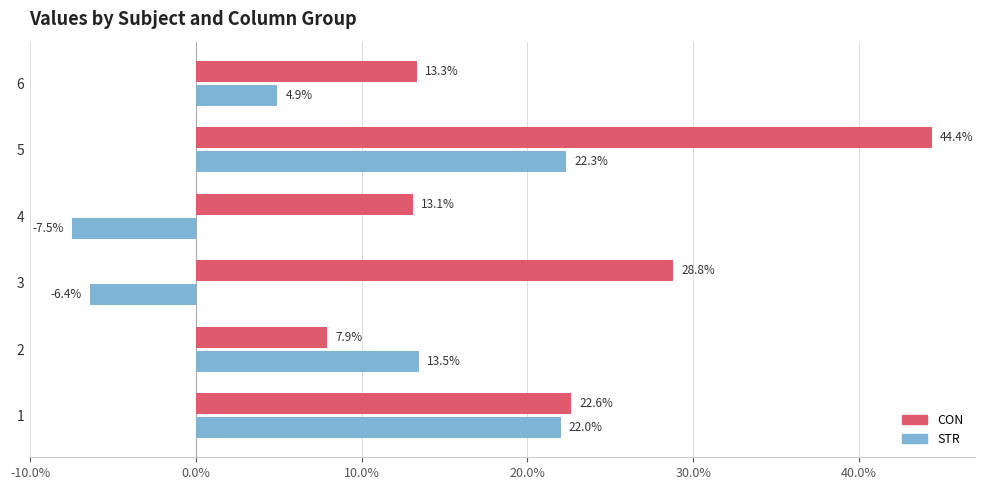

What is the greatest value displayed?

44.4